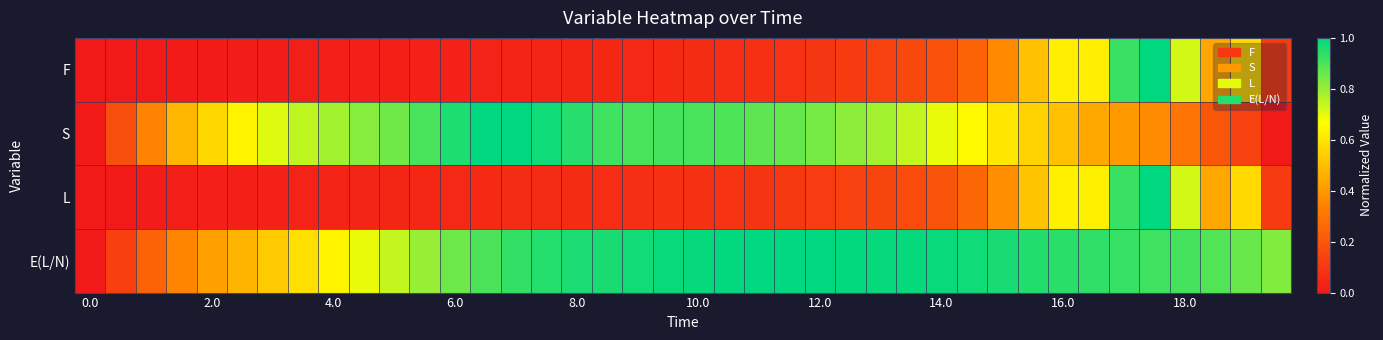

How many series are shown in this chart?

4